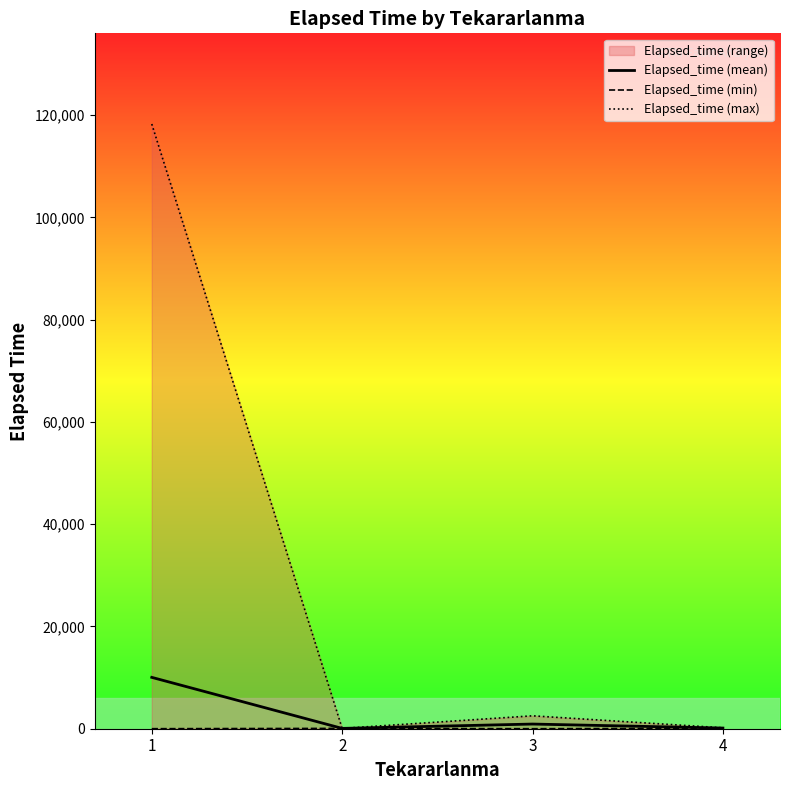

Is the value of Elapsed_time (max) at 4 greater than the value of Elapsed_time (mean) at 3?

No